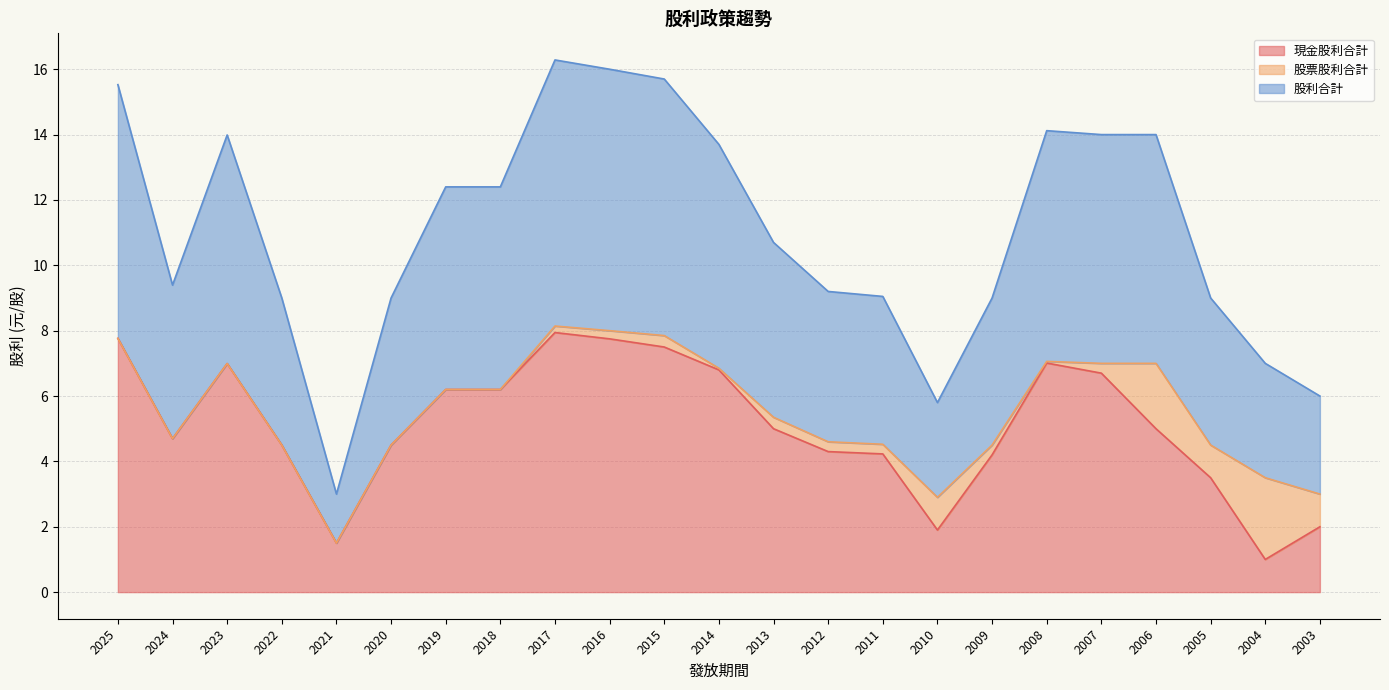

How many values in the 股利合計 series are below 5?

11